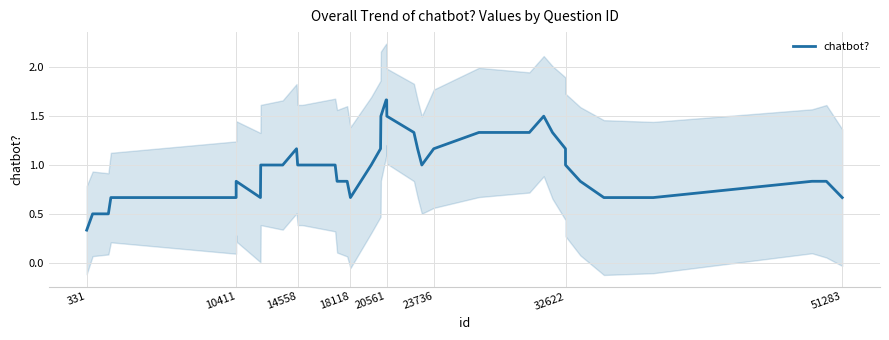

At which category does the chart reach its minimum across all series?

331